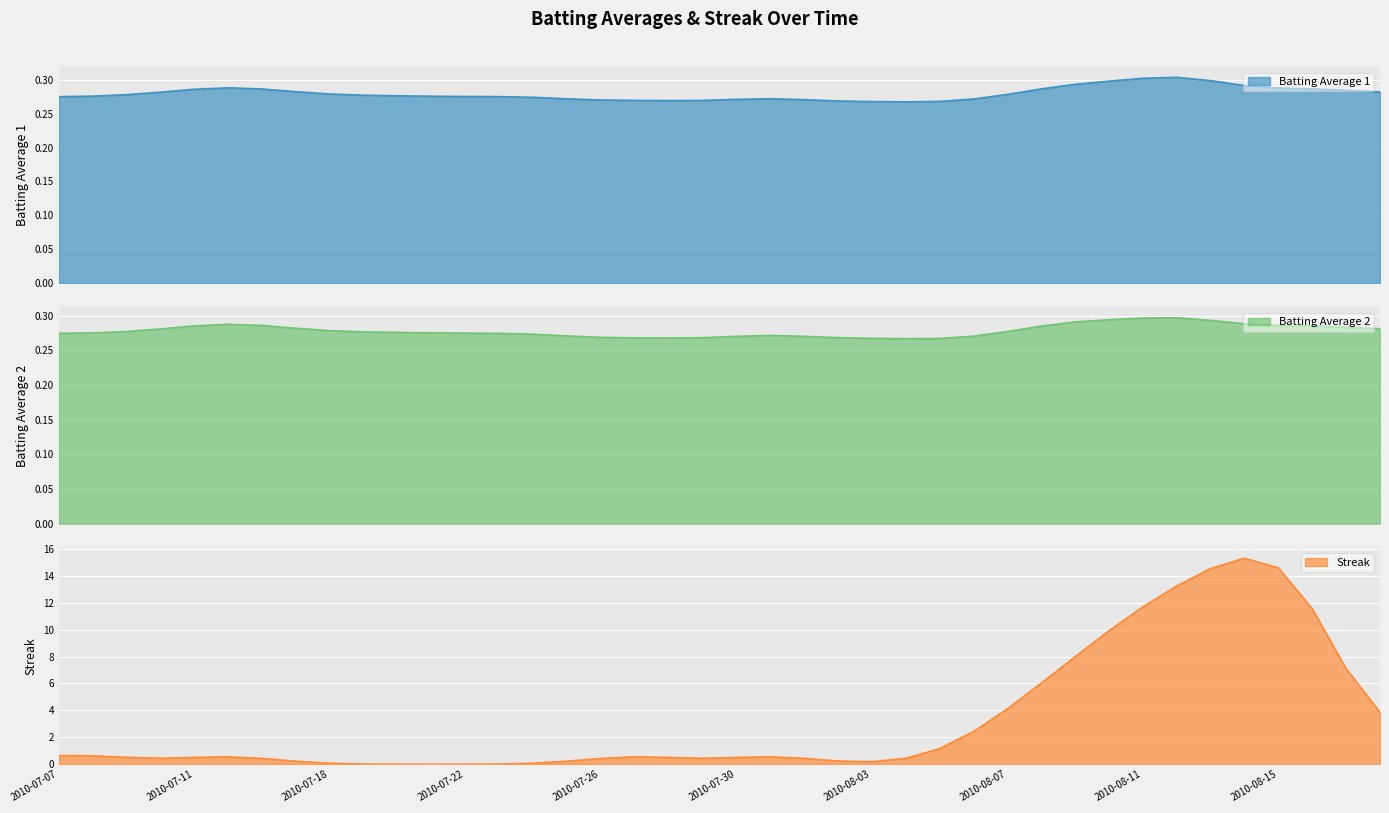

What is the average value of the Batting Average2 series?

0.3